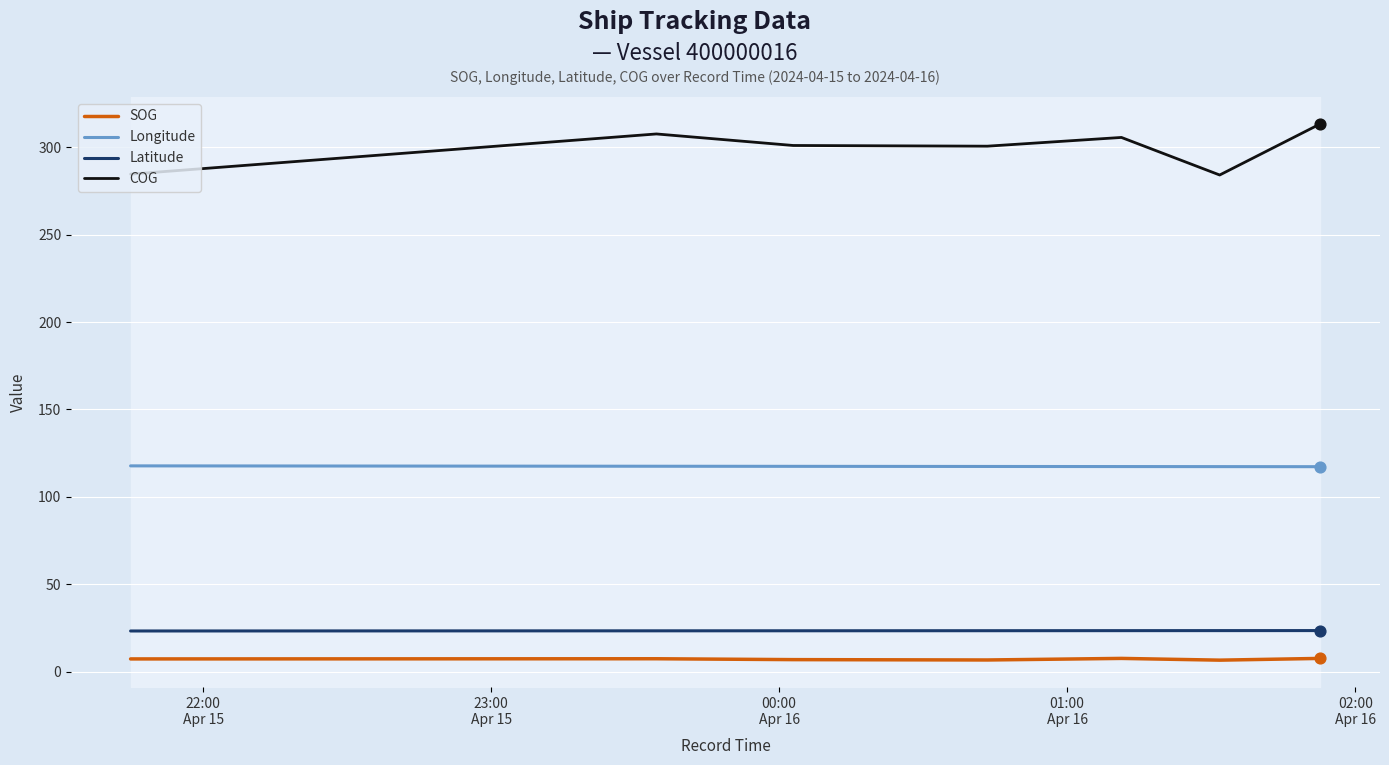

What is the greatest value displayed?

313.5